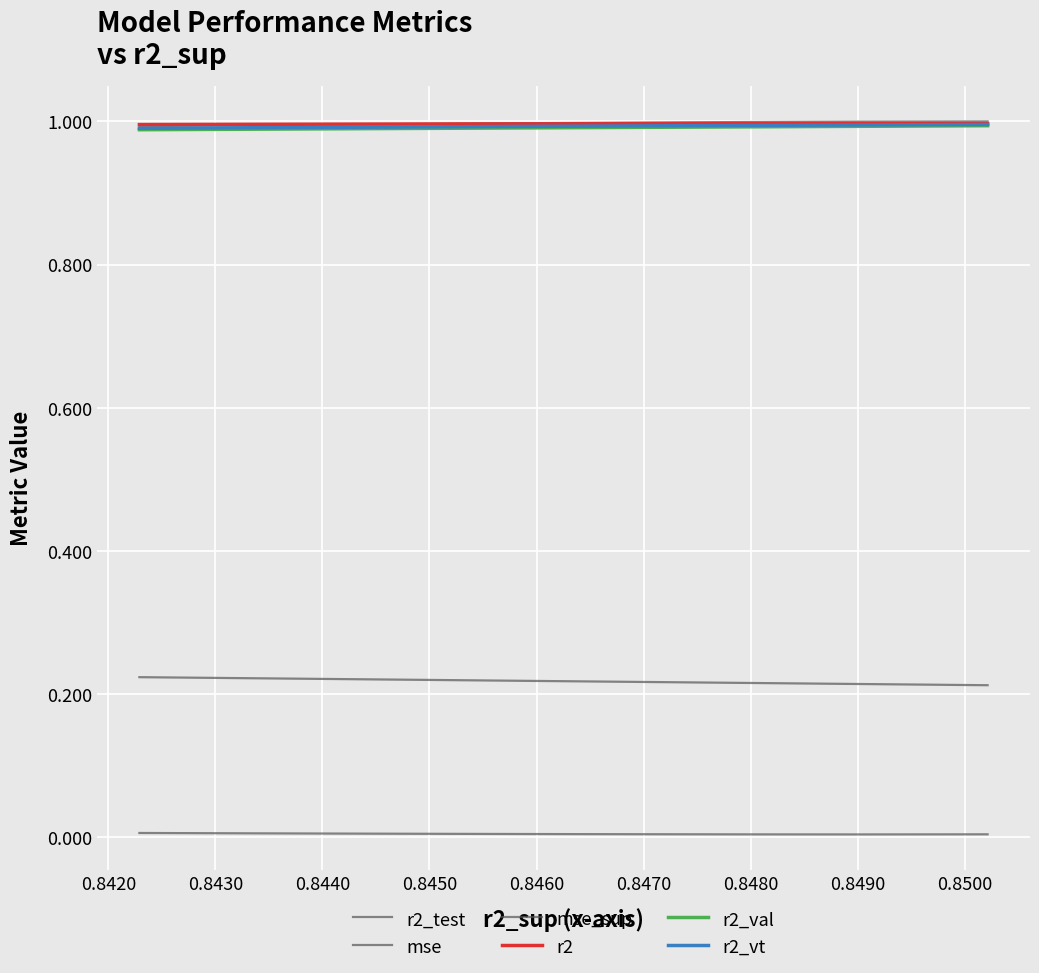

True or false: r2_vt and r2_val intersect in this chart.

False